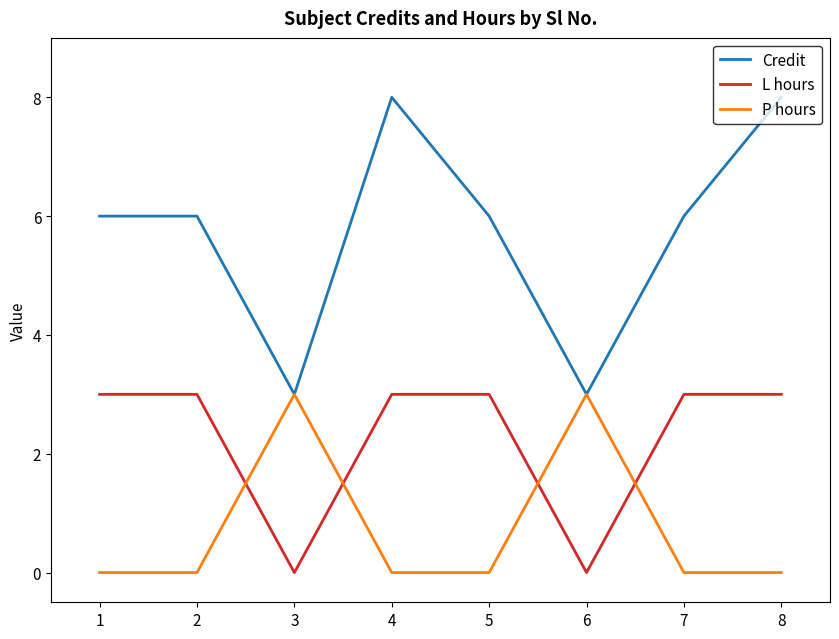

What is the average value of the L hours series?

2